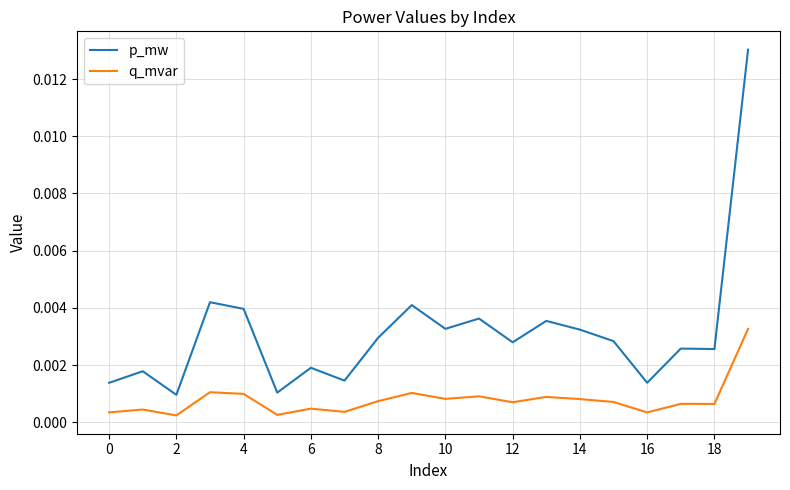

Rank the series by their maximum value, from highest to lowest.

p_mw, q_mvar